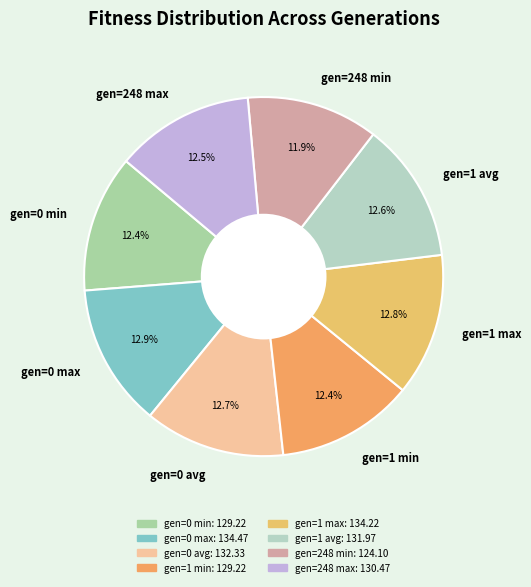

To the nearest percent, what is the difference between the largest and smallest slice percentages?

1%